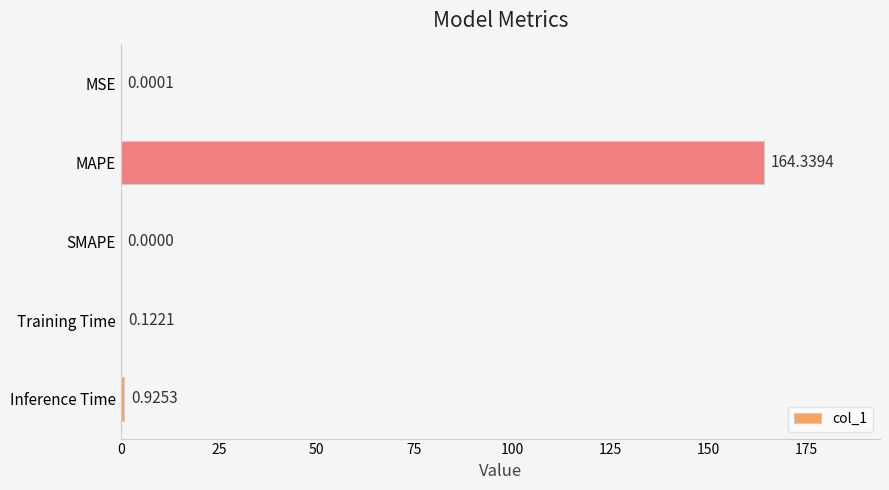

Which label corresponds to the largest value in the chart?

MAPE